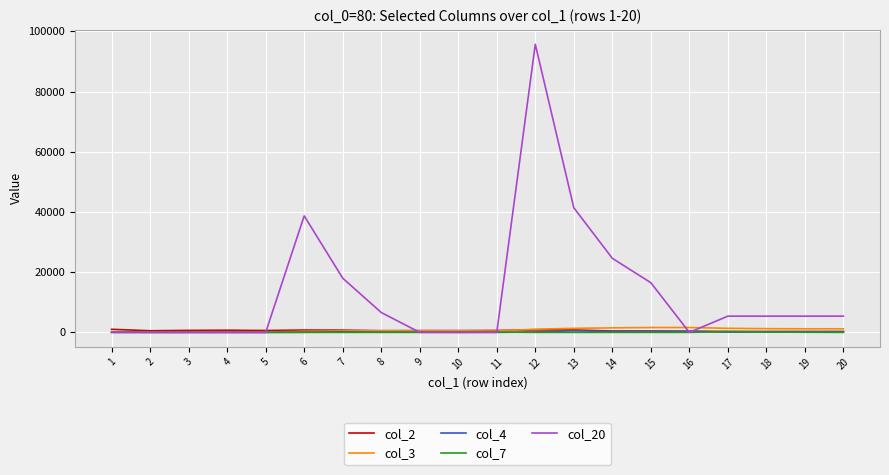

What is the spread (max minus min) of values at 8?

6600